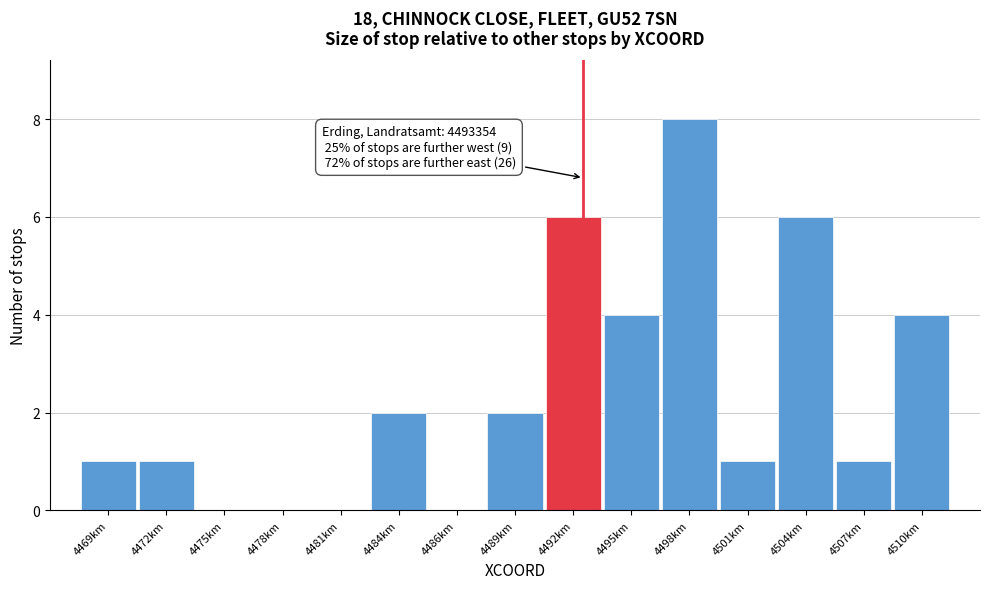

Reading left to right, transcribe all the data shown in this chart.

4469km=1	4472km=1	4475km=0	4478km=0	4481km=0	4484km=2	4486km=0	4489km=2	4492km=6	4495km=4	4498km=8	4501km=1	4504km=6	4507km=1	4510km=4